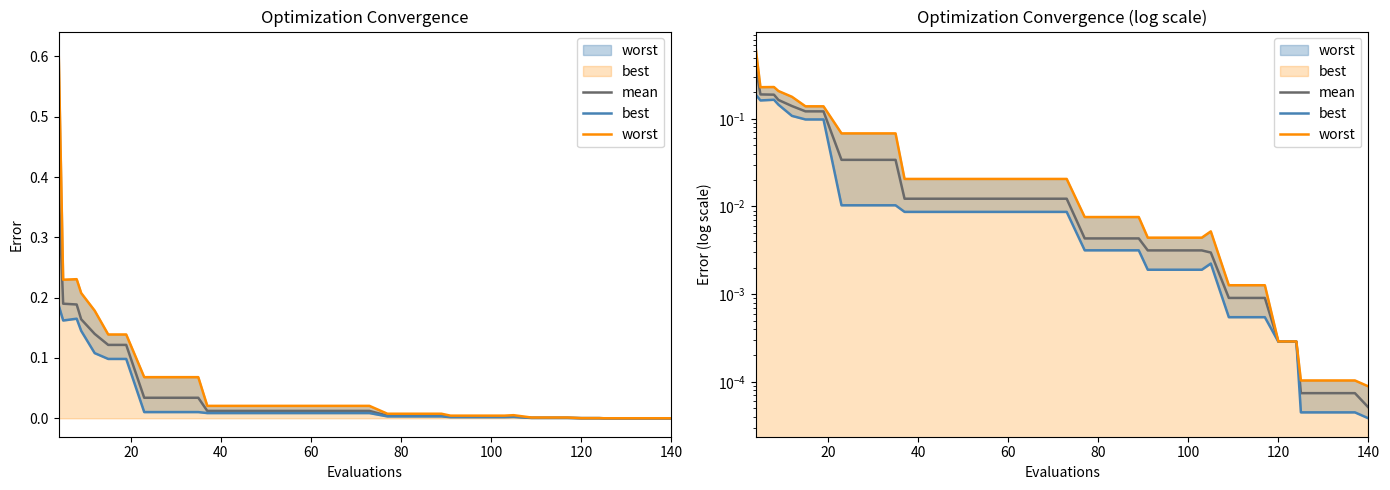

True or false: best and worst intersect in this chart.

False